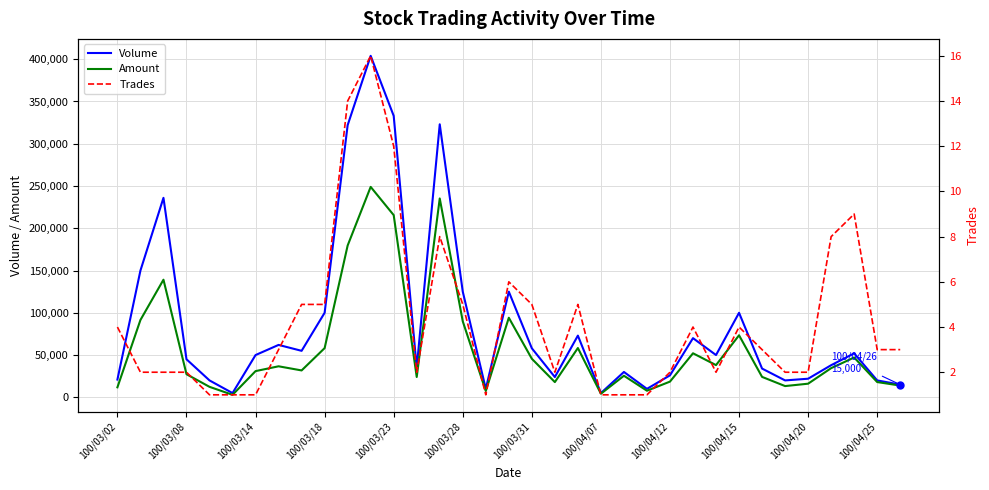

What is the highest value of the Volume series?

404000